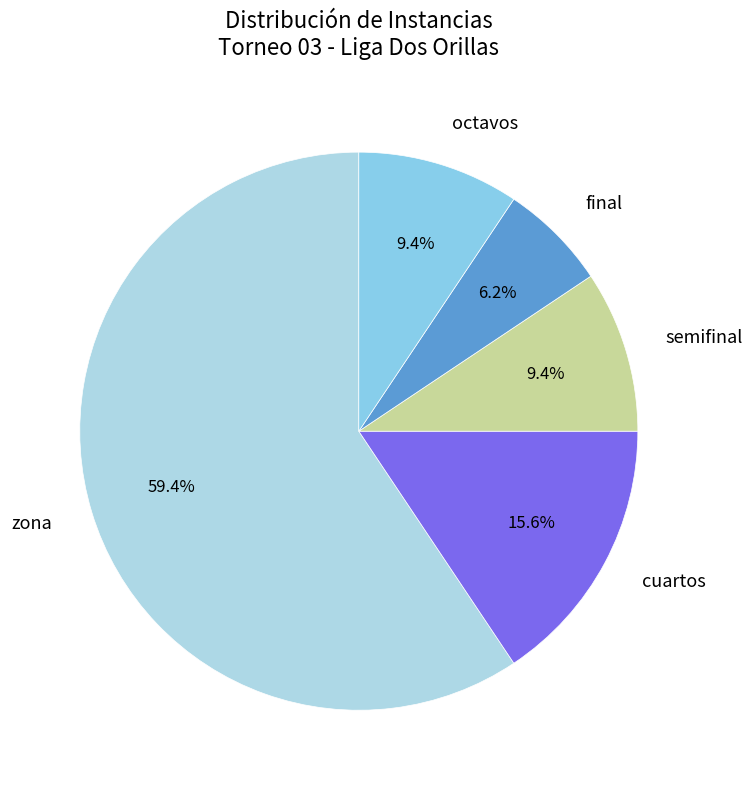

What is the largest slice in the pie chart?

zona